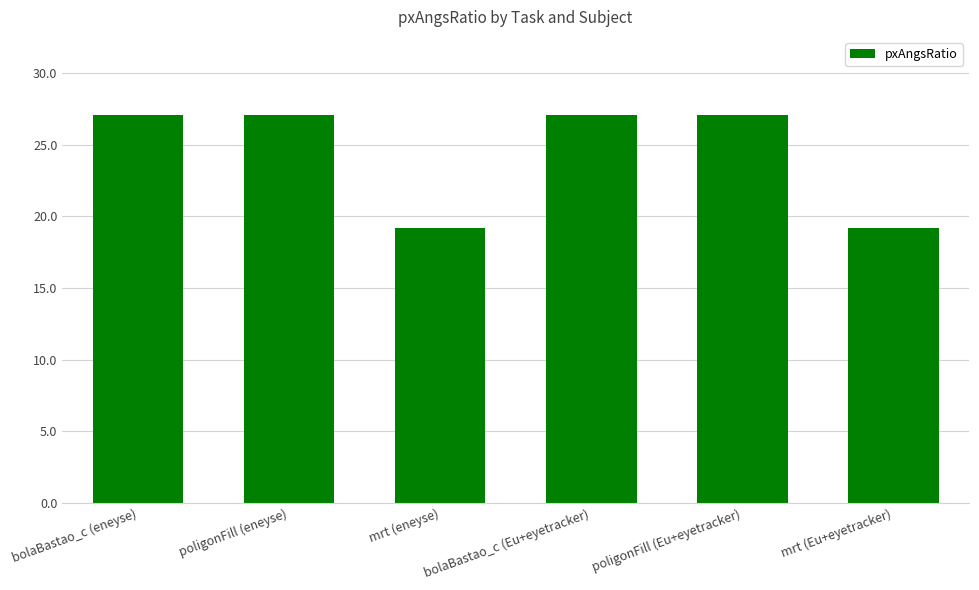

What is the ratio of the value at poligonFill (eneyse) to the value at bolaBastao_c (eneyse)?

1.0